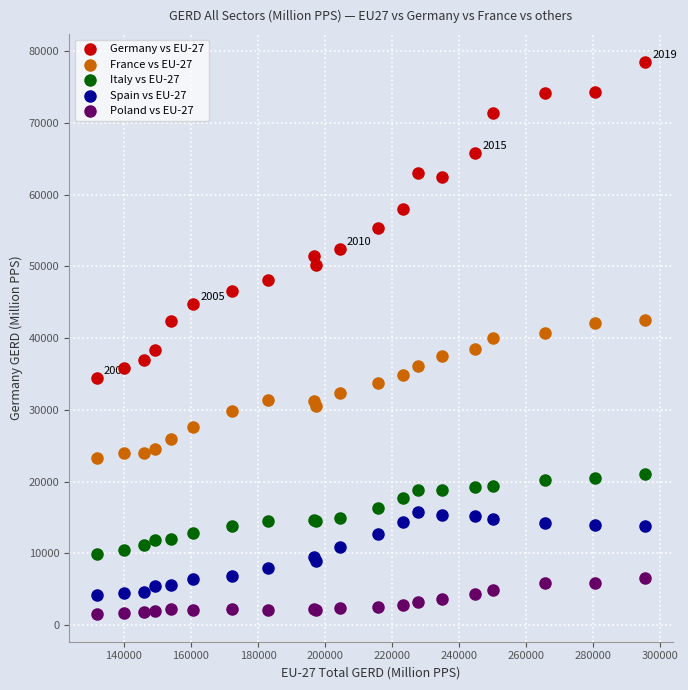

What is the X range (max minus min) for the scatter plot?

163573.0